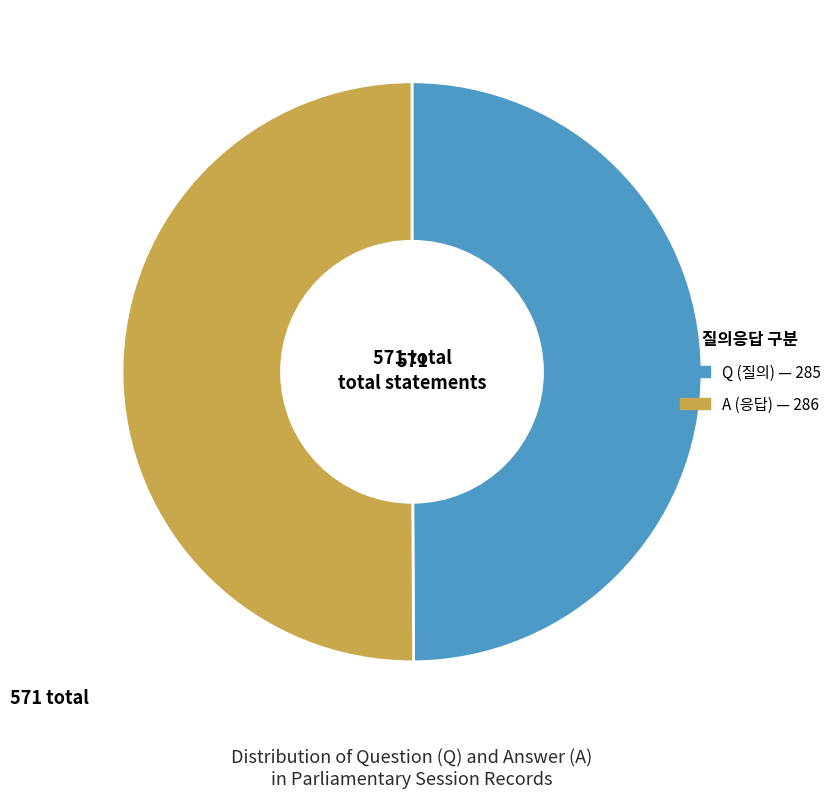

The Q slice represents 50% of the pie. True or false?

True